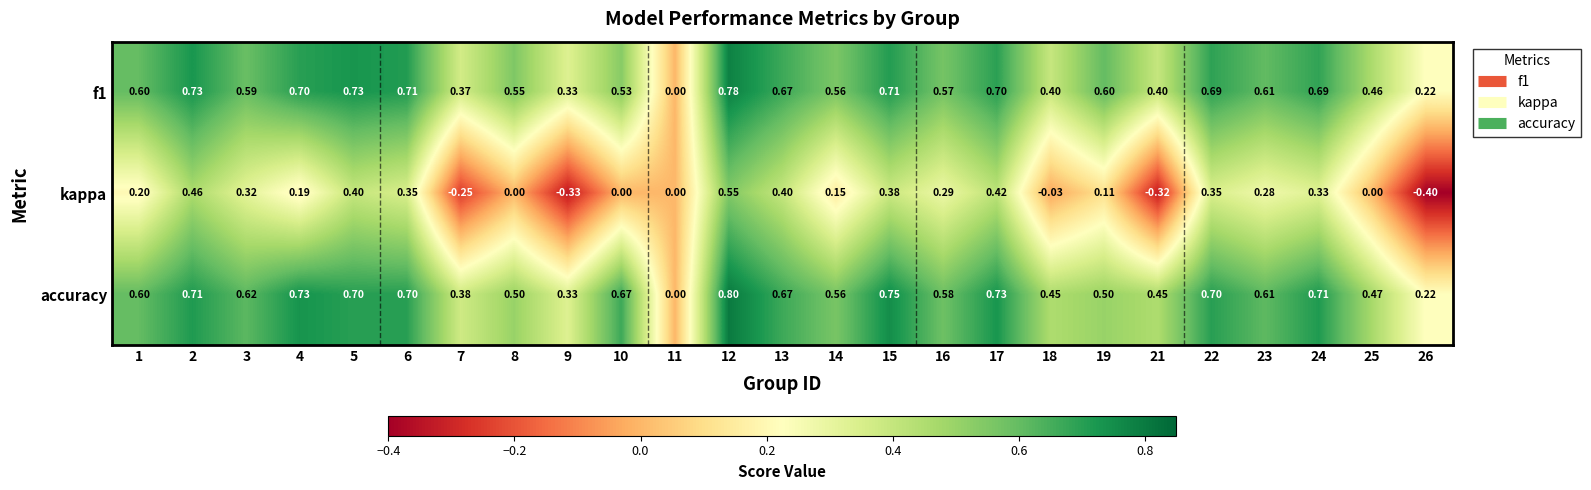

Is the value of kappa at 21 greater than the value of accuracy at 23?

No